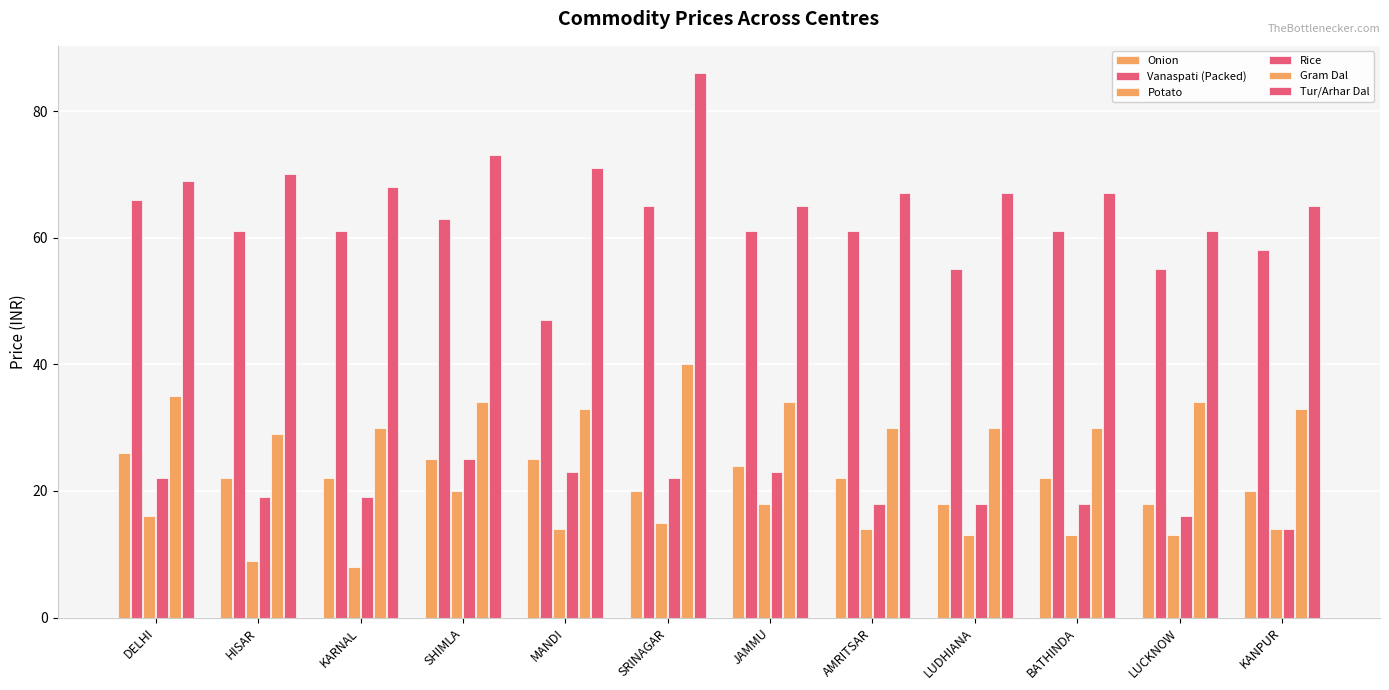

How many bars are there in total?

72